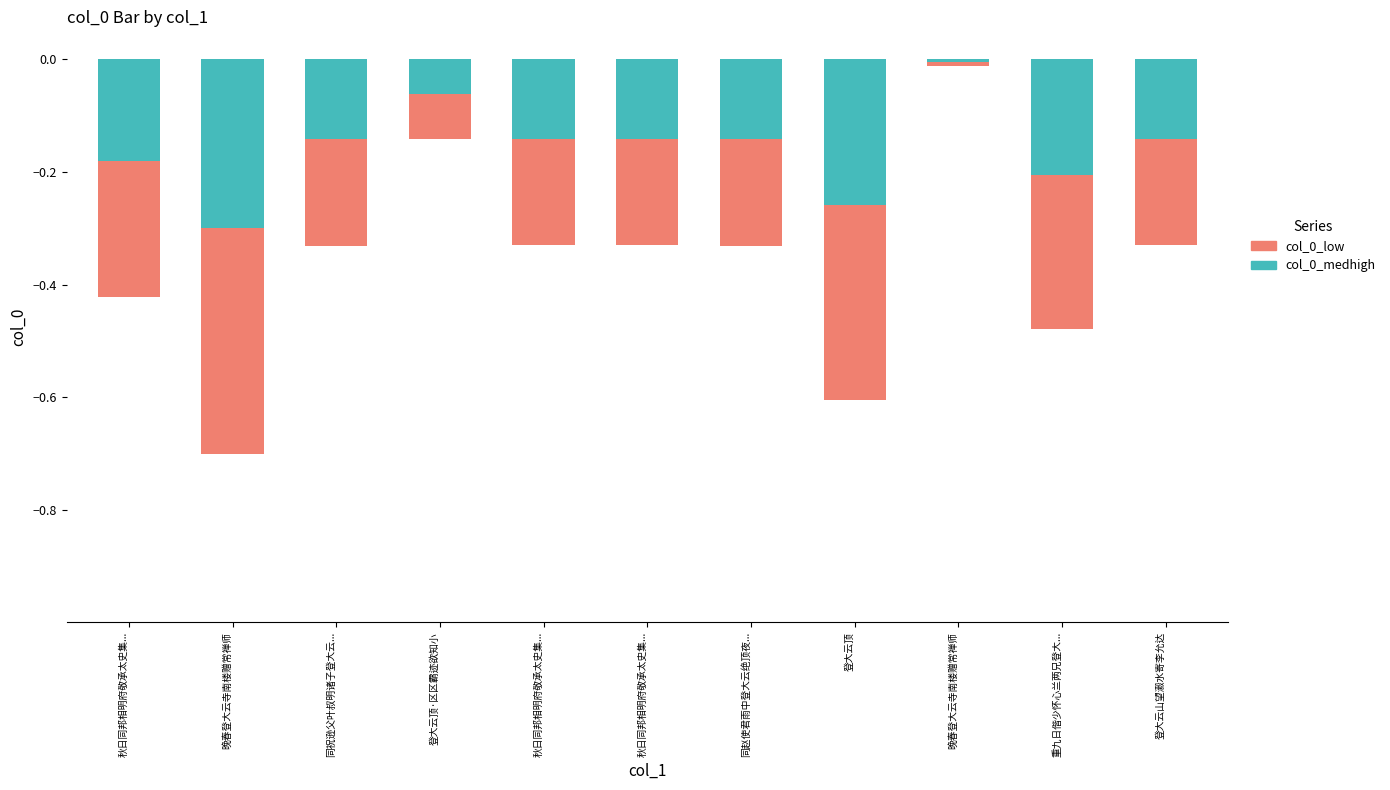

List the labels in order of col_0_medhigh value, largest first.

晚春登大云寺南楼赠常禅师, 登大云顶·区区霸迹欲知小, 登大云山望瀫水寄李允达, 秋日同邦相明府敬承太史集..., 秋日同邦相明府敬承太史集..., 同赵使君雨中登大云绝顶夜..., 同祝逊父叶叔明诸子登大云..., 秋日同邦相明府敬承太史集..., 重九日偕少怀心兰两兄登大..., 登大云顶, 晚春登大云寺南楼赠常禅师